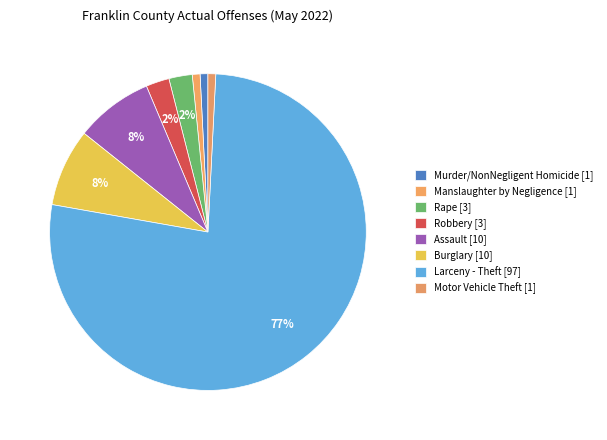

Count the number of slices in the pie.

8